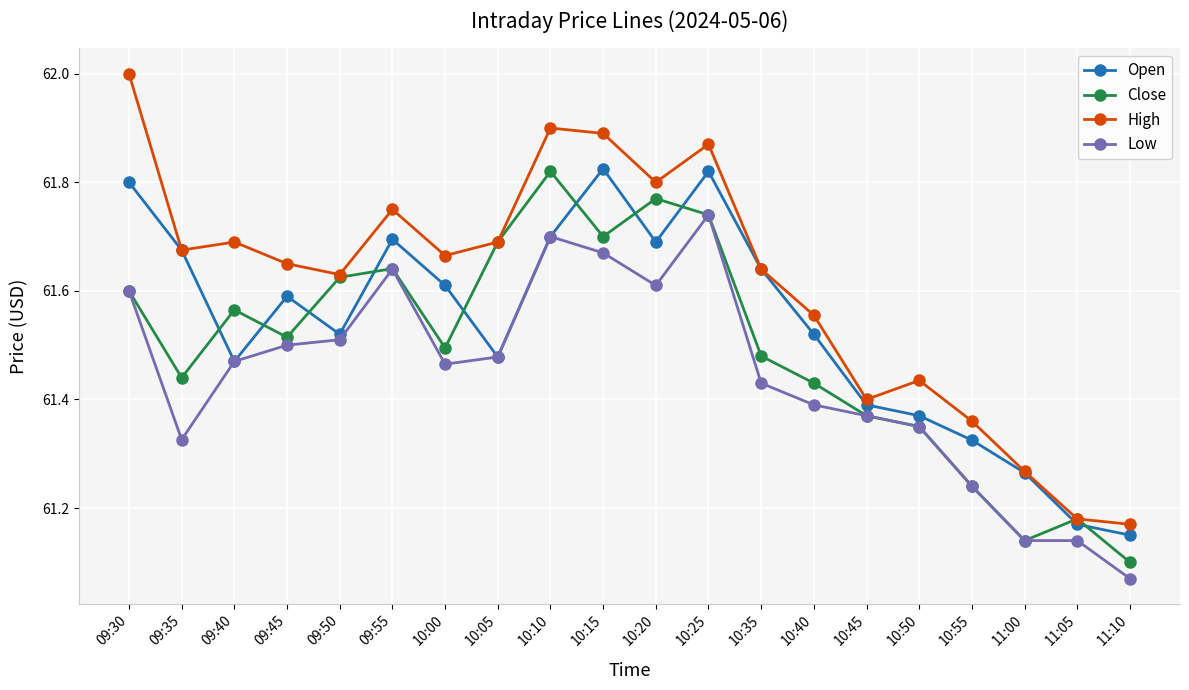

Where is the first local minimum for Low?

09:35